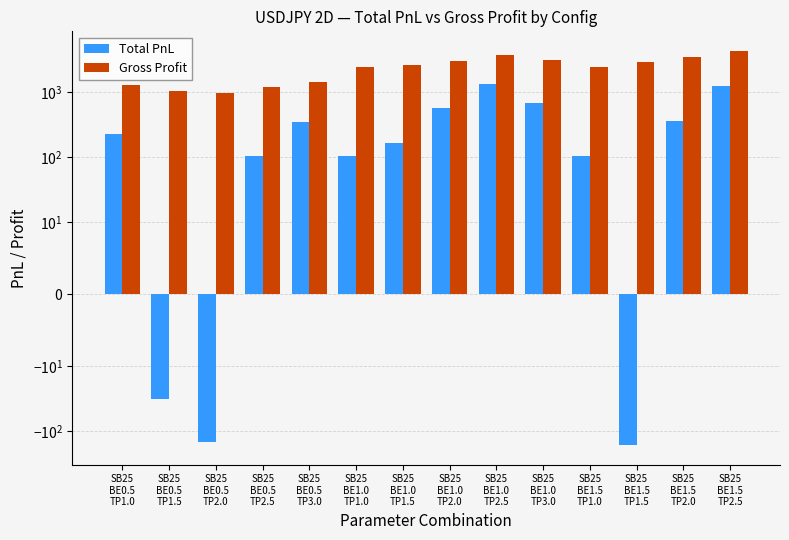

At which label is Total PnL closest to 600?

SB25
BE1.0
TP2.0